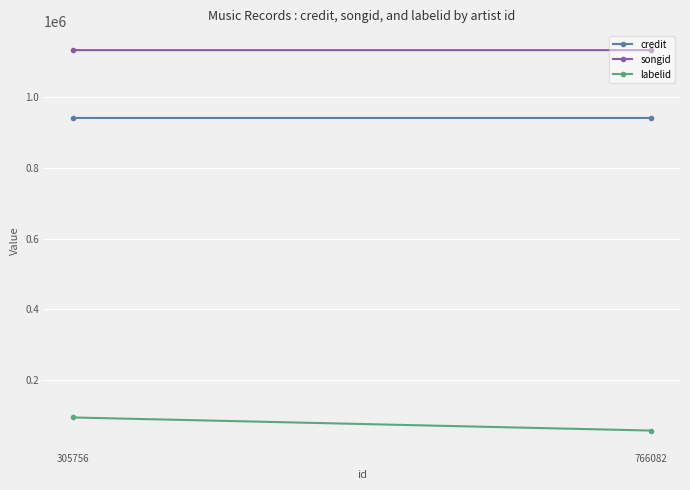

At 305756, list the series in order from smallest to largest.

labelid, credit, songid